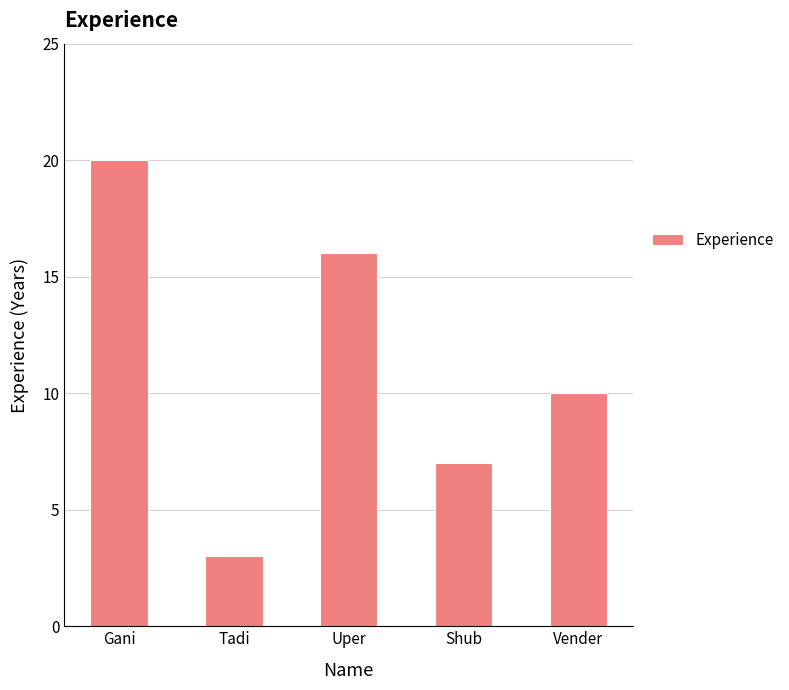

Where is the data nearest to the value 11?

Vender